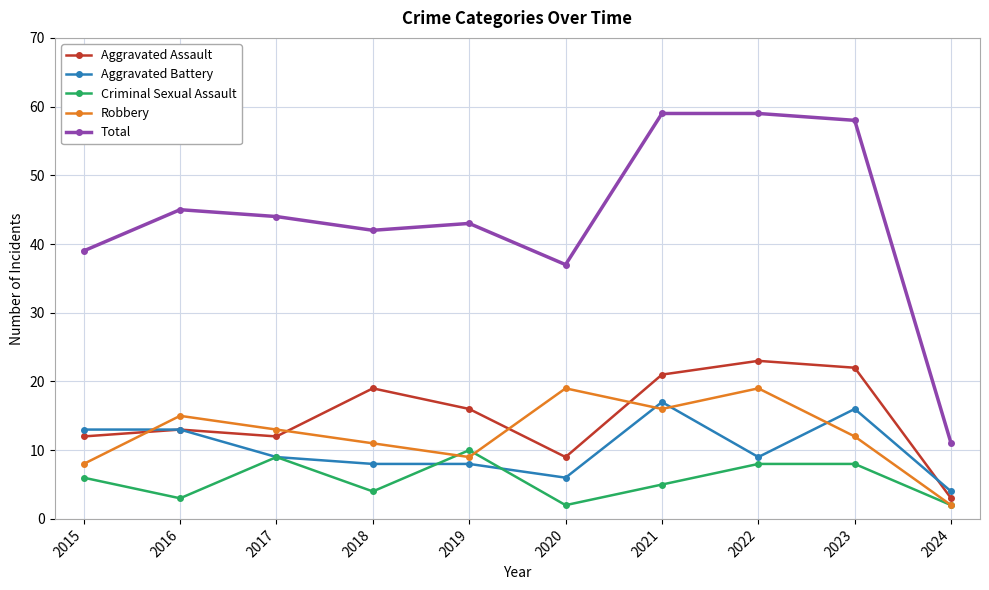

How many distinct data groups are displayed?

5